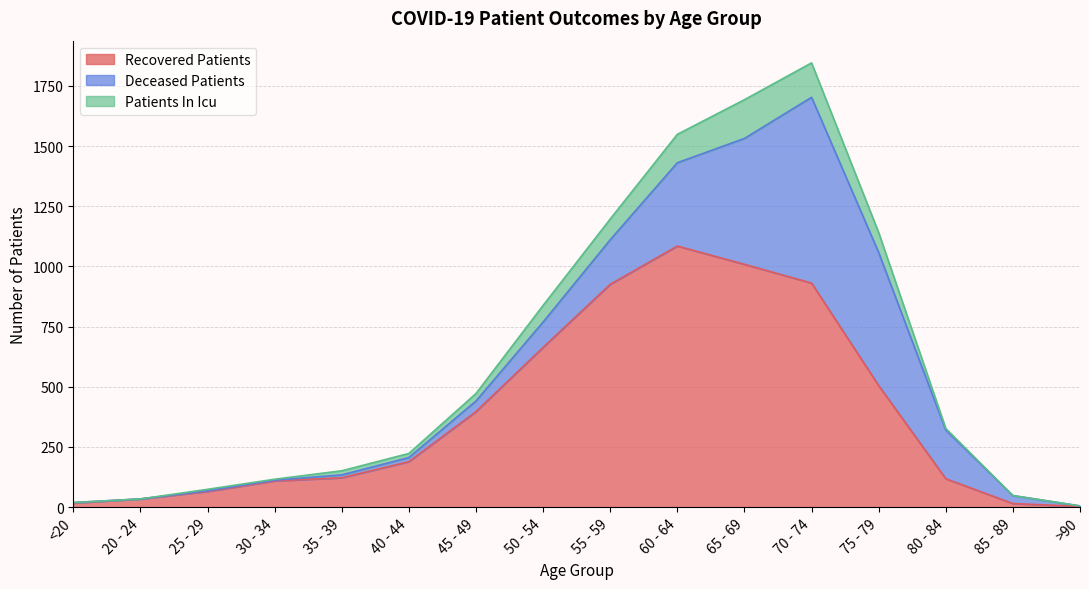

What are all the series names shown in the legend?

Recovered Patients, Deceased Patients, Patients In Icu